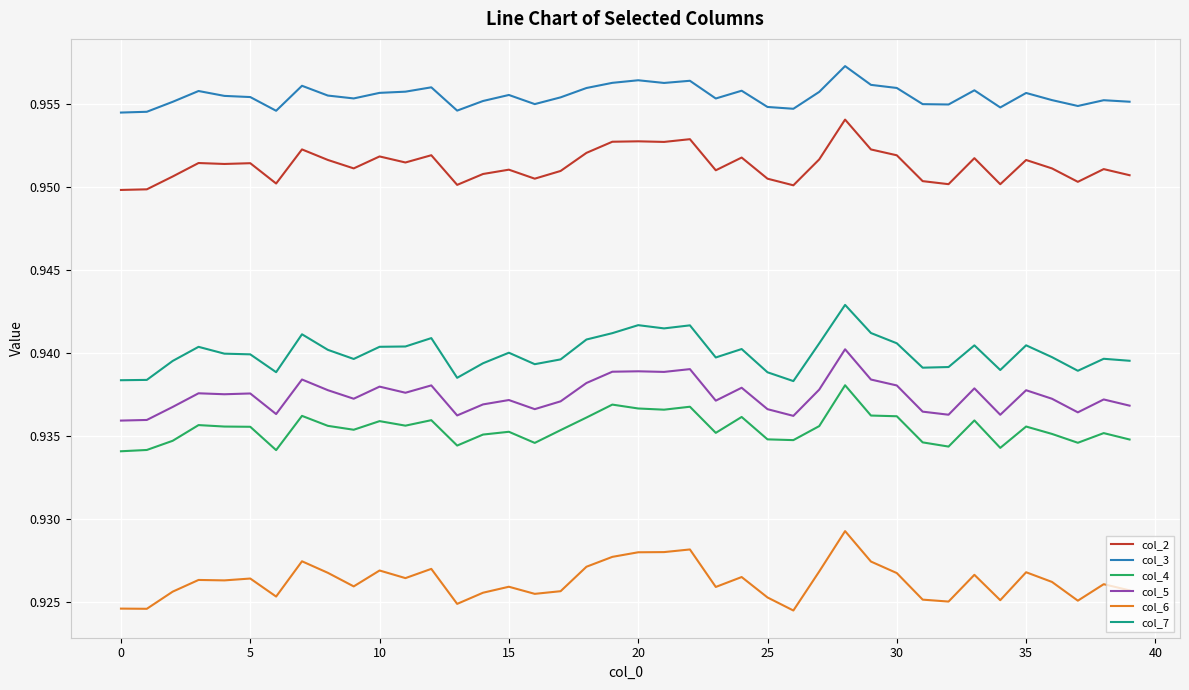

At how many categories does at least one series exceed 0?

40